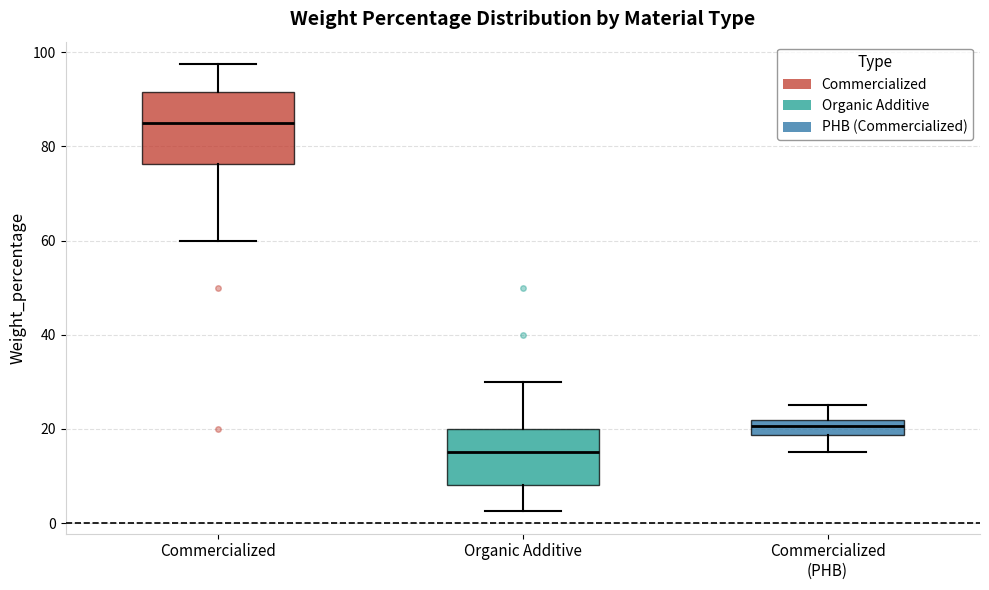

Which box is the tallest, from its lower edge to its upper edge?

Commercialized